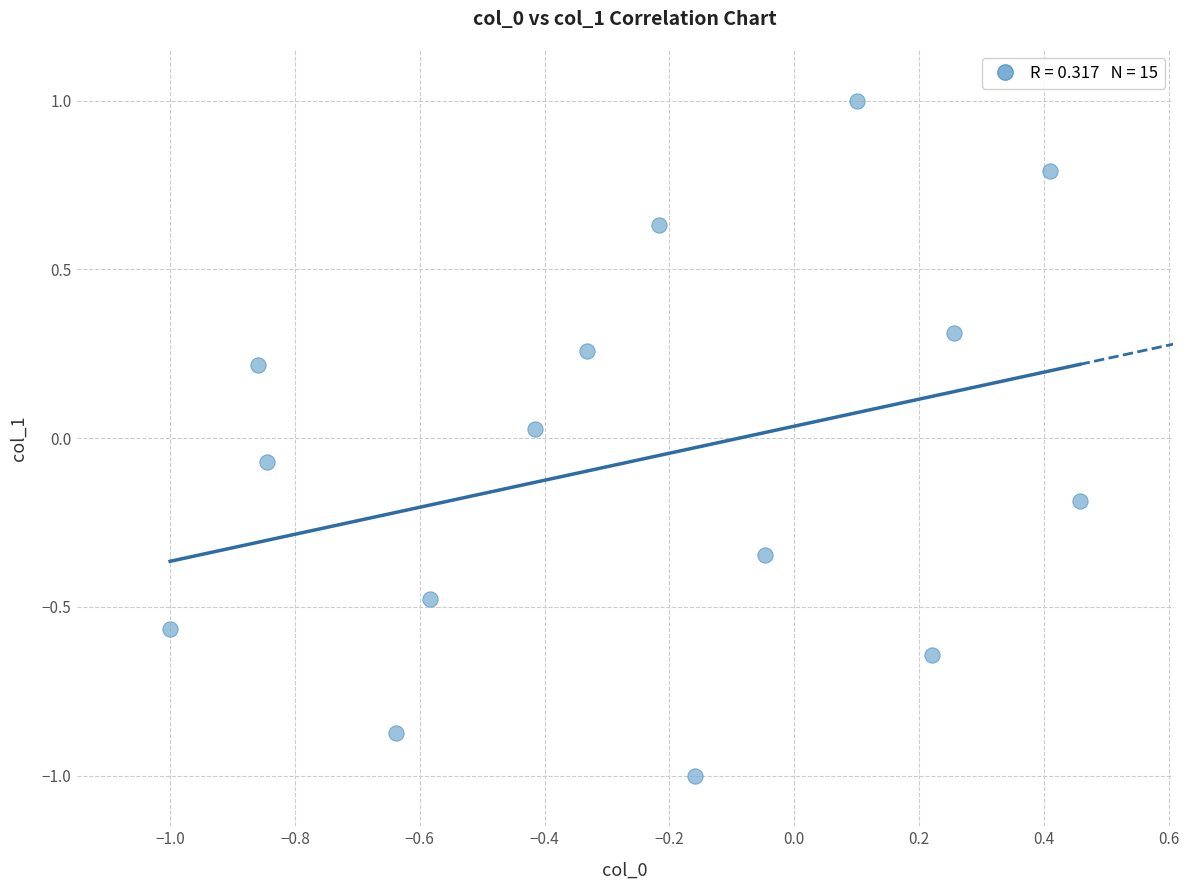

What is the range of Y values (max minus min)?

2.0